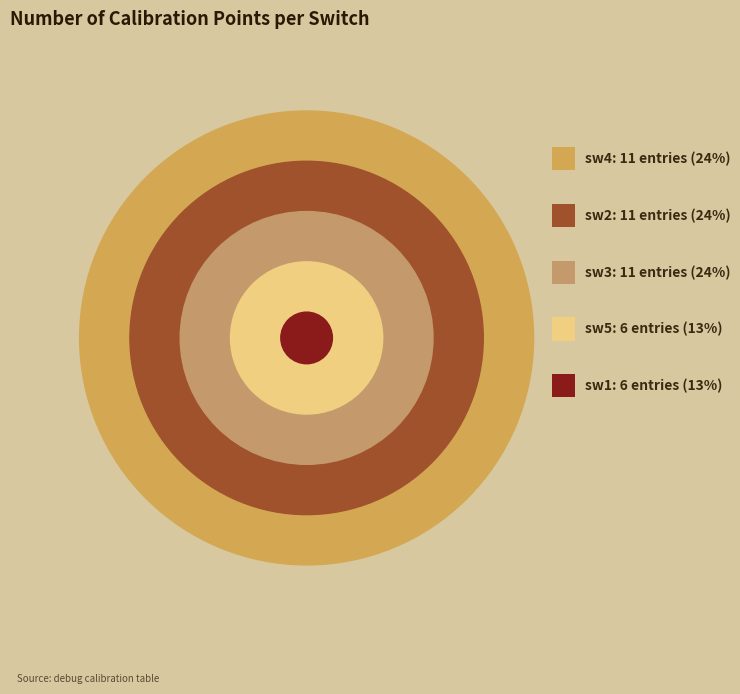

How many segments does this pie chart have?

5